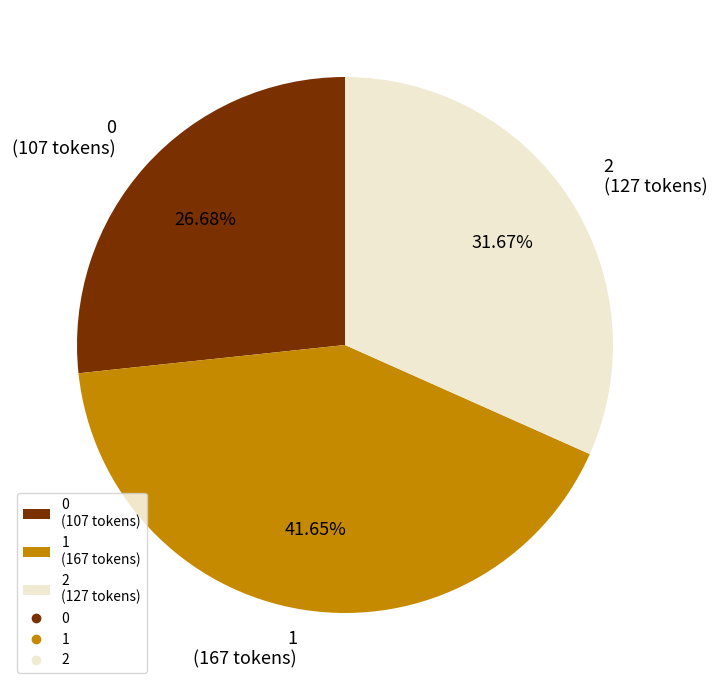

Is it true that 1 is 51% of the pie?

False